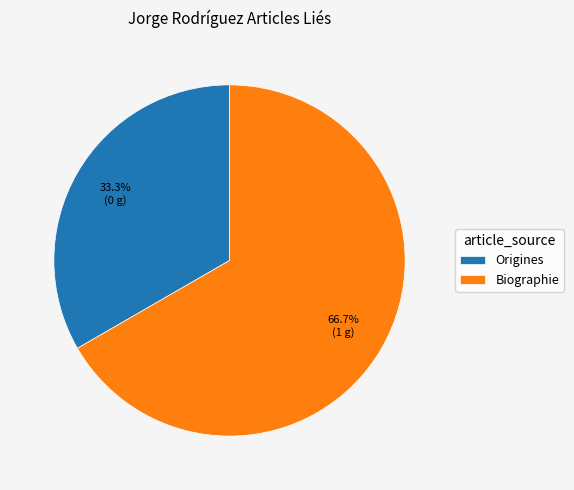

Which category has the smallest portion of the pie?

Origines